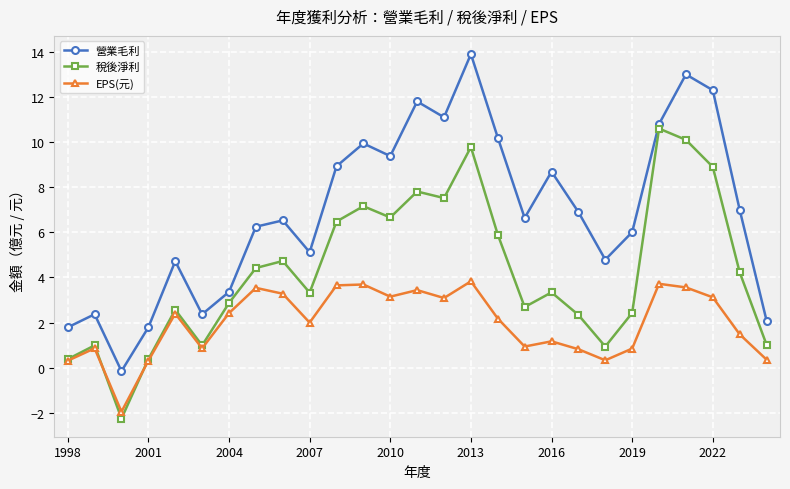

True or false: 營業毛利 and EPS(元) intersect in this chart.

False